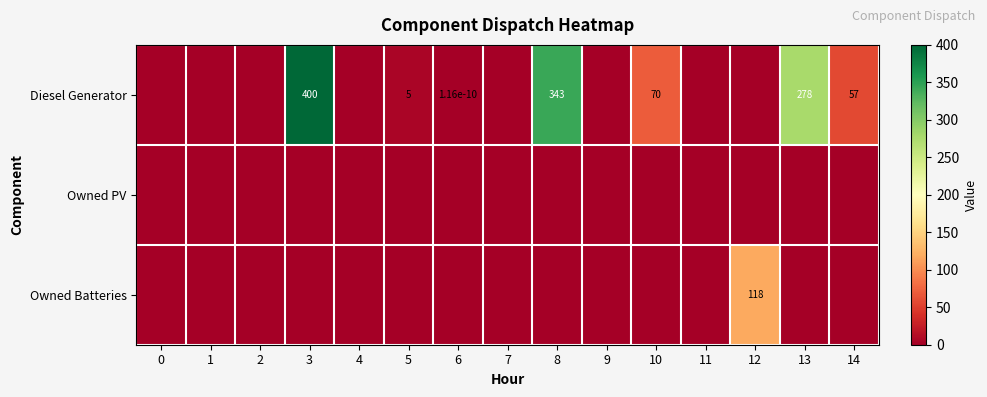

Count the number of categories in the chart.

15